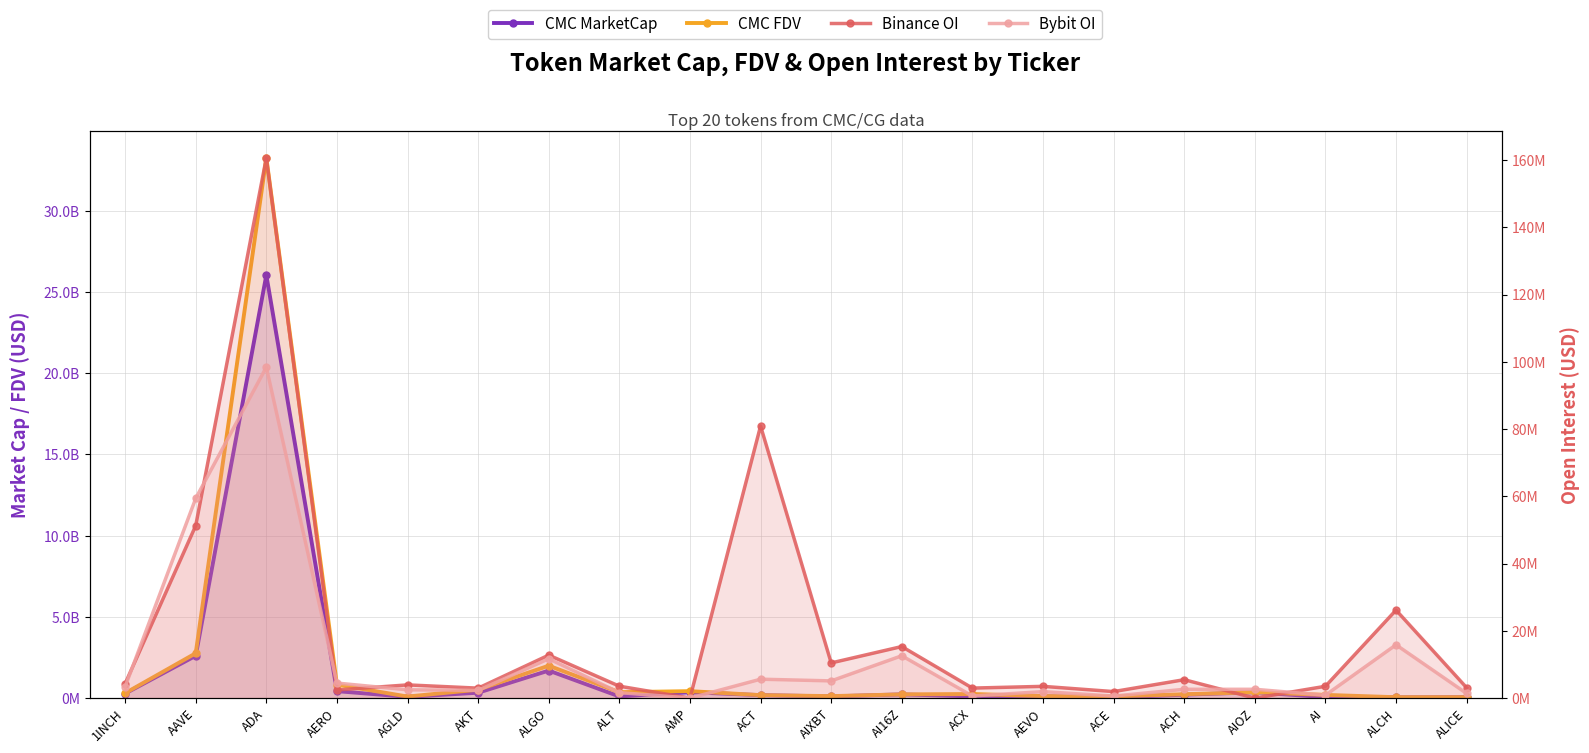

Which series has the largest range (max minus min)?

CMC FDV